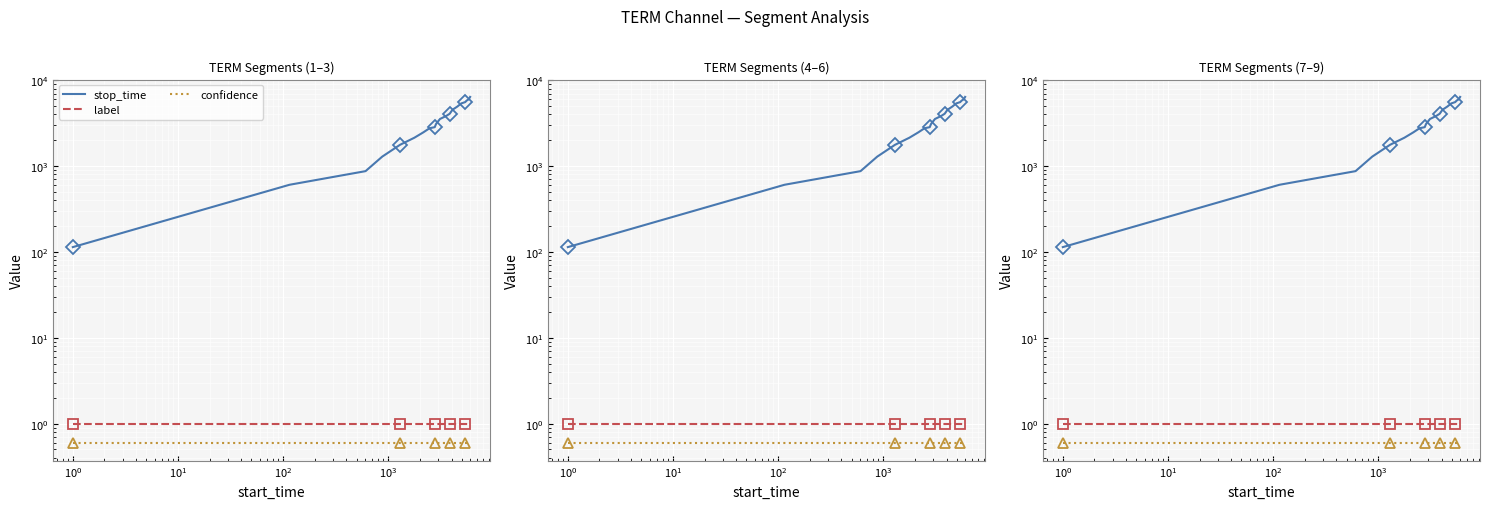

What are all the series names shown in the legend?

stop_time, label, confidence